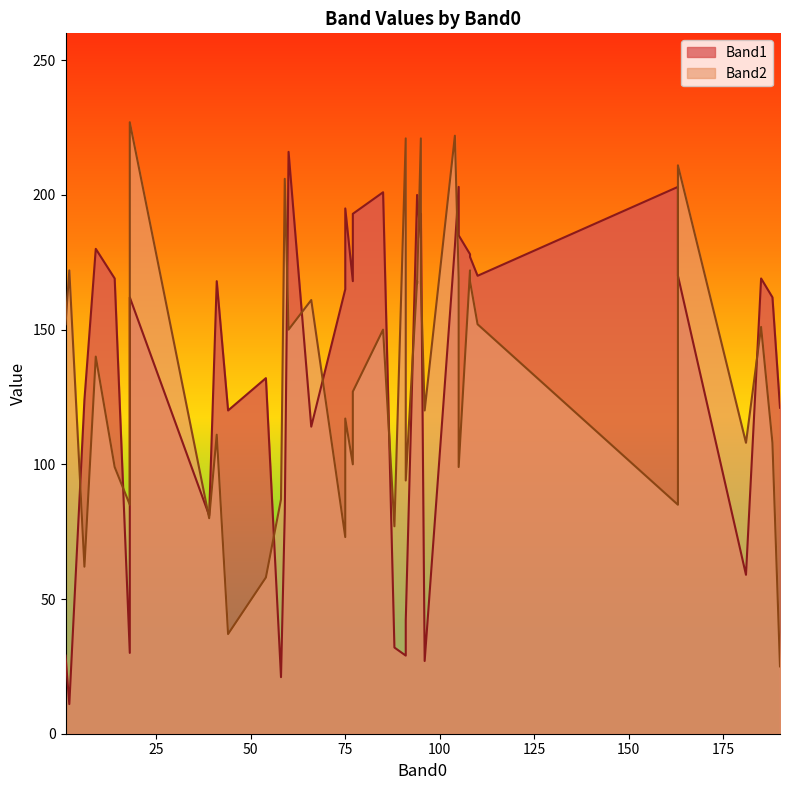

Does the chart have visible grid lines?

No